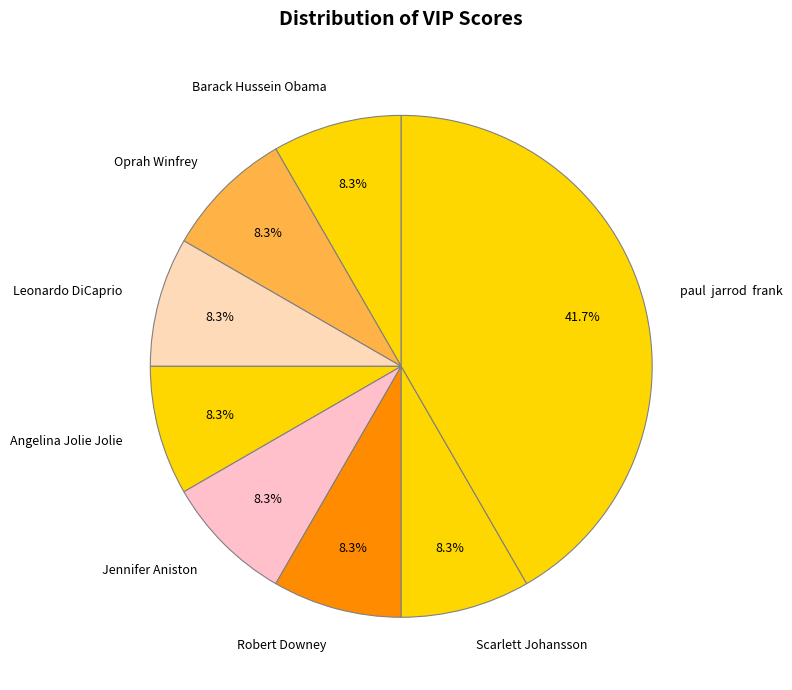

How many segments does this pie chart have?

8